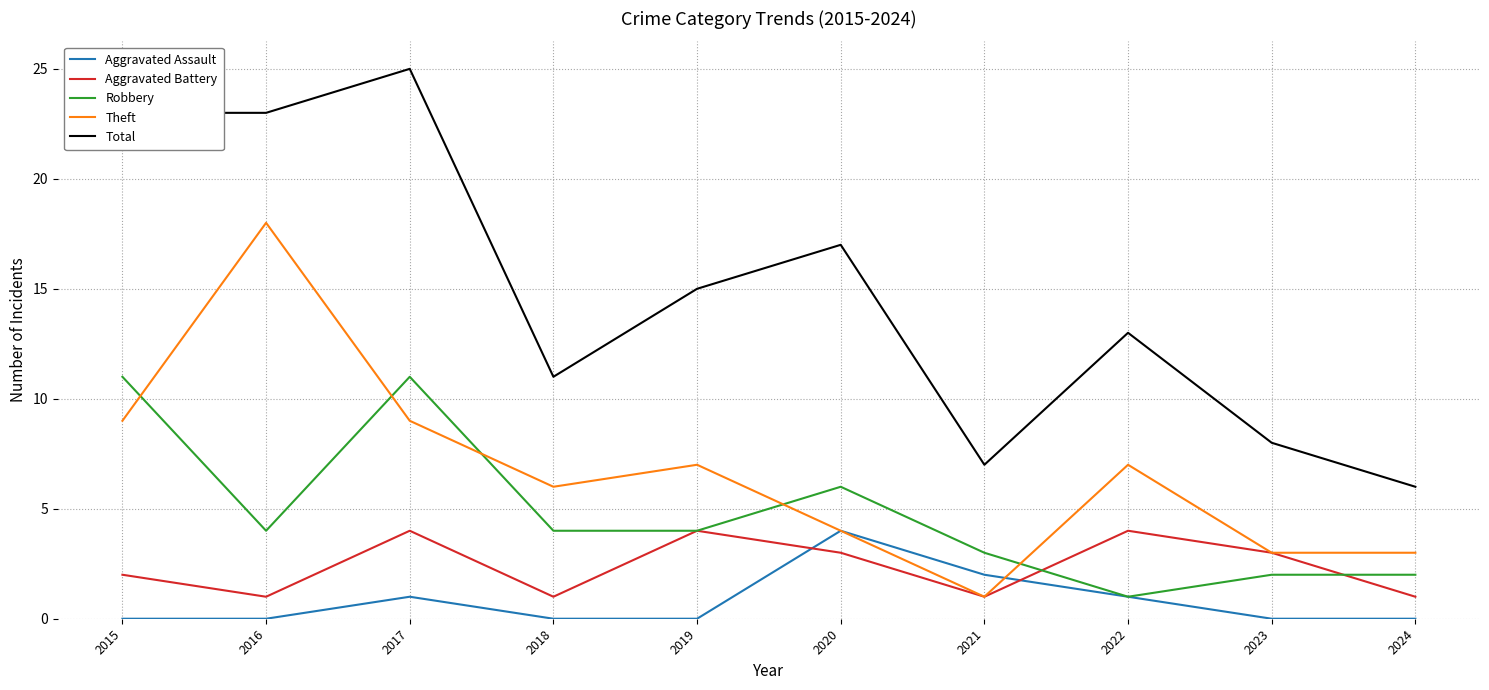

At 2015, list the series in order from smallest to largest.

Aggravated Assault, Aggravated Battery, Theft, Robbery, Total